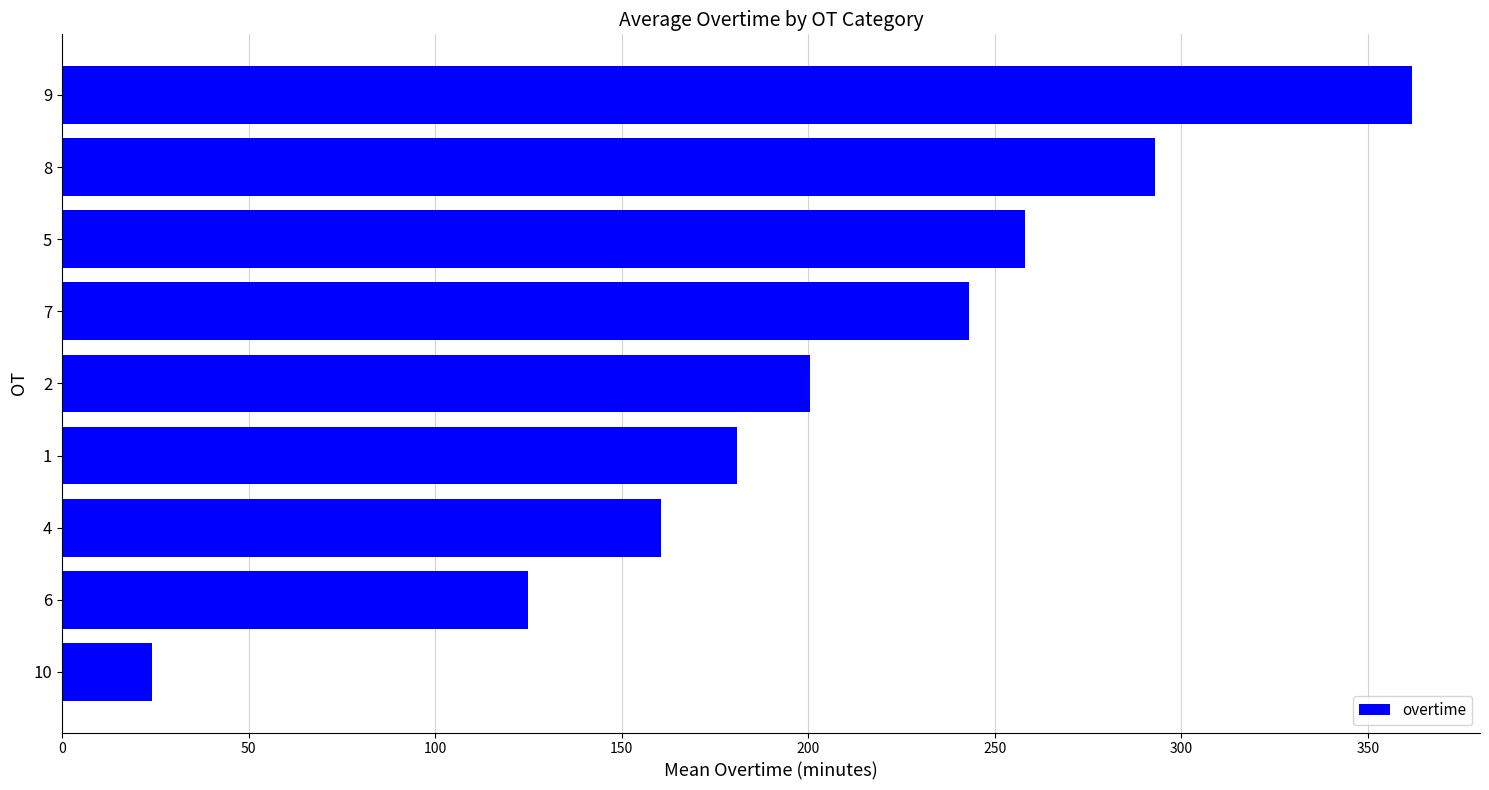

What is the minimum value shown in the chart?

24.0